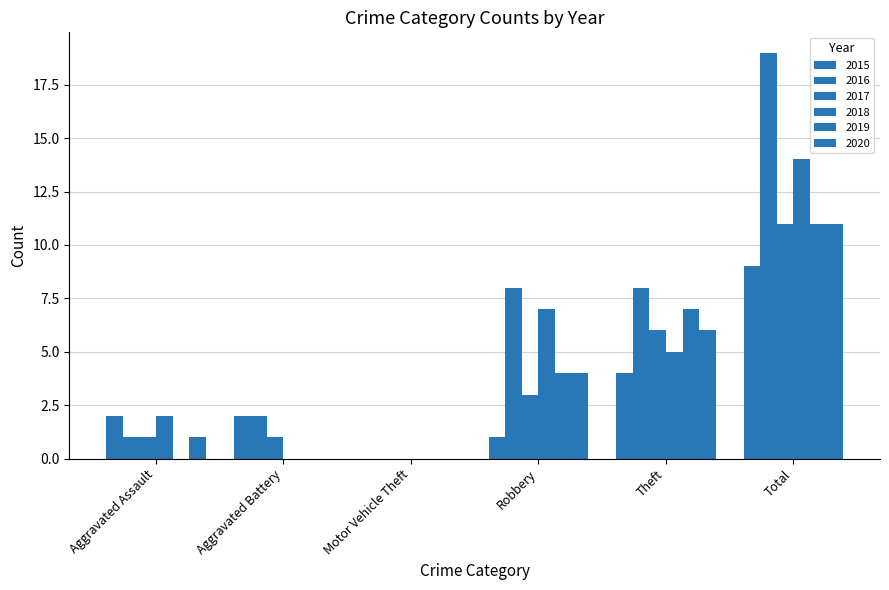

Is it true that 2017 equals 1 at Aggravated Battery?

True